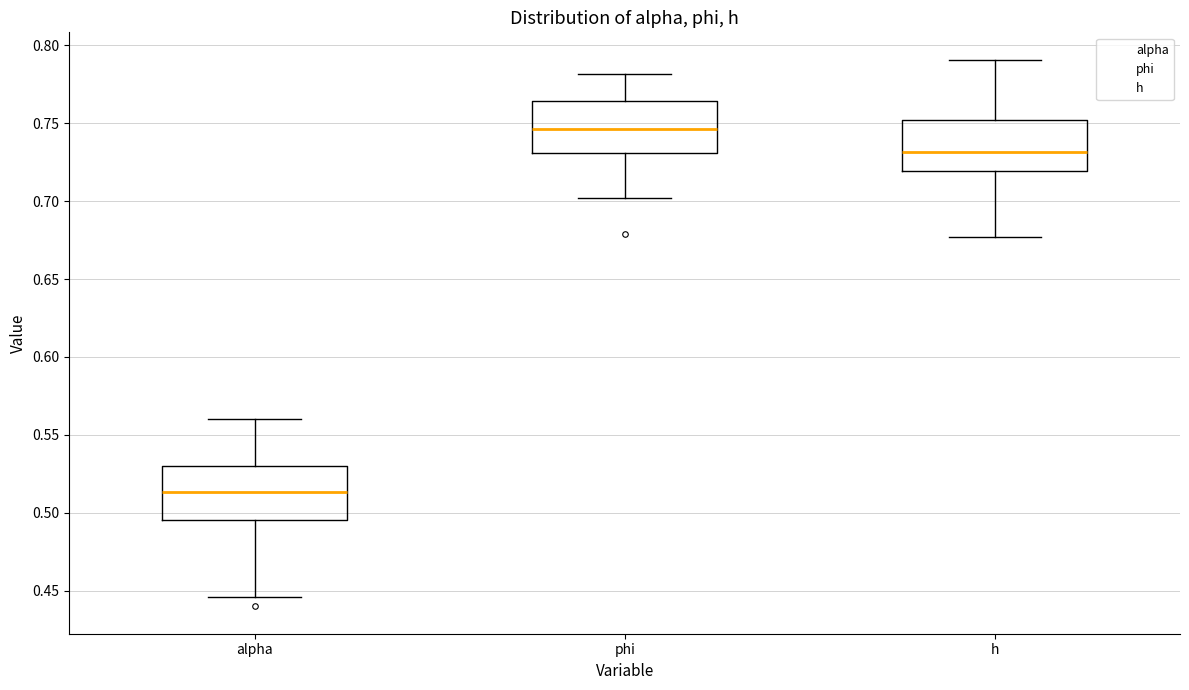

Reading left to right, transcribe this box plot: for each box, give where its median line is, the range the box spans, and where its two whiskers end, as read against the y-axis. The values are not printed on the chart, so give them approximately, as read against the axis.

alpha: median 0.515, box 0.495 to 0.530, whiskers 0.445 to 0.560
phi: median 0.745, box 0.730 to 0.765, whiskers 0.700 to 0.780
h: median 0.730, box 0.720 to 0.750, whiskers 0.675 to 0.790